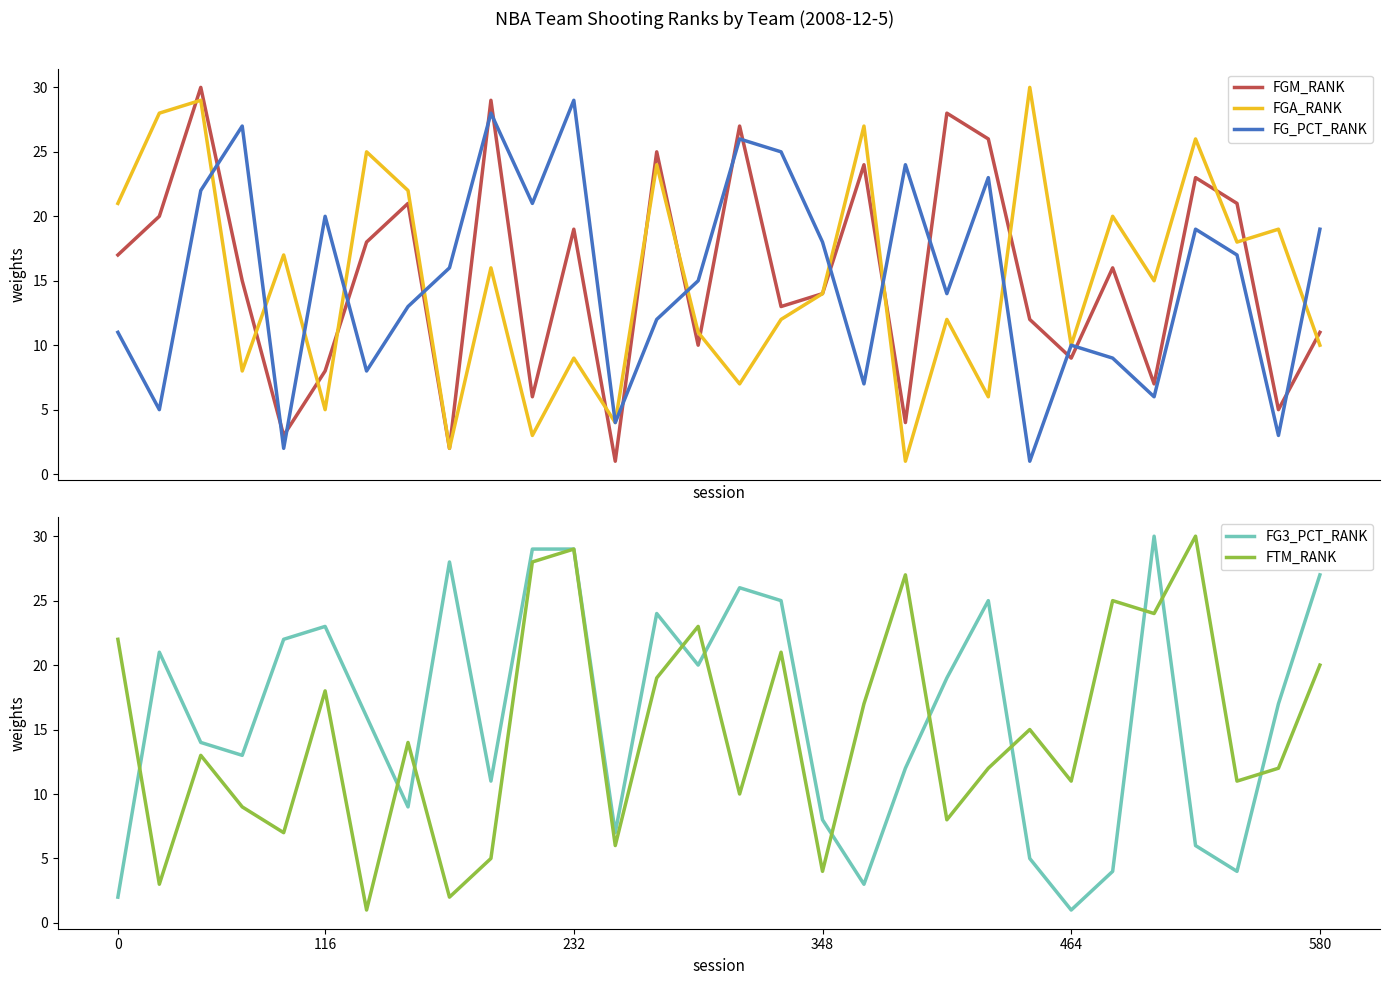

Which series ends up on top after the final intersection of FTM_RANK and FG_PCT_RANK?

FTM_RANK